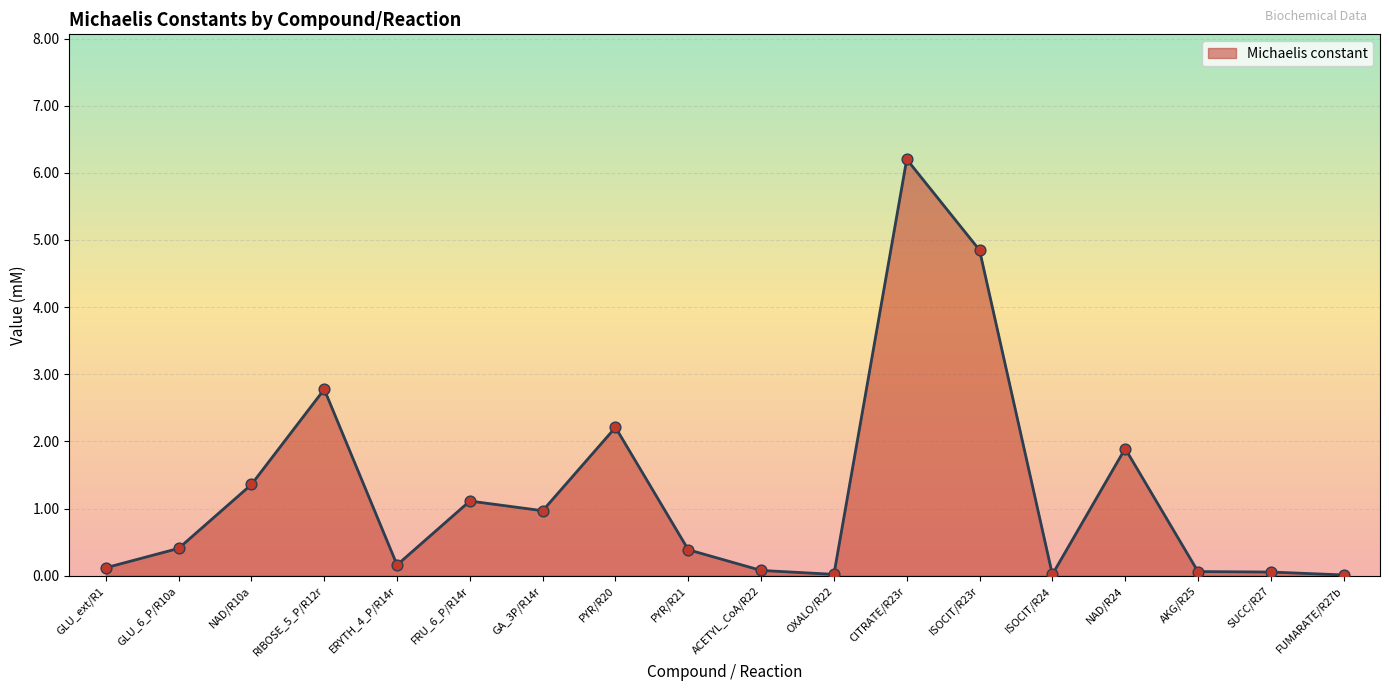

Between FRU_6_P/R14r and ISOCIT/R24, which is larger?

FRU_6_P/R14r